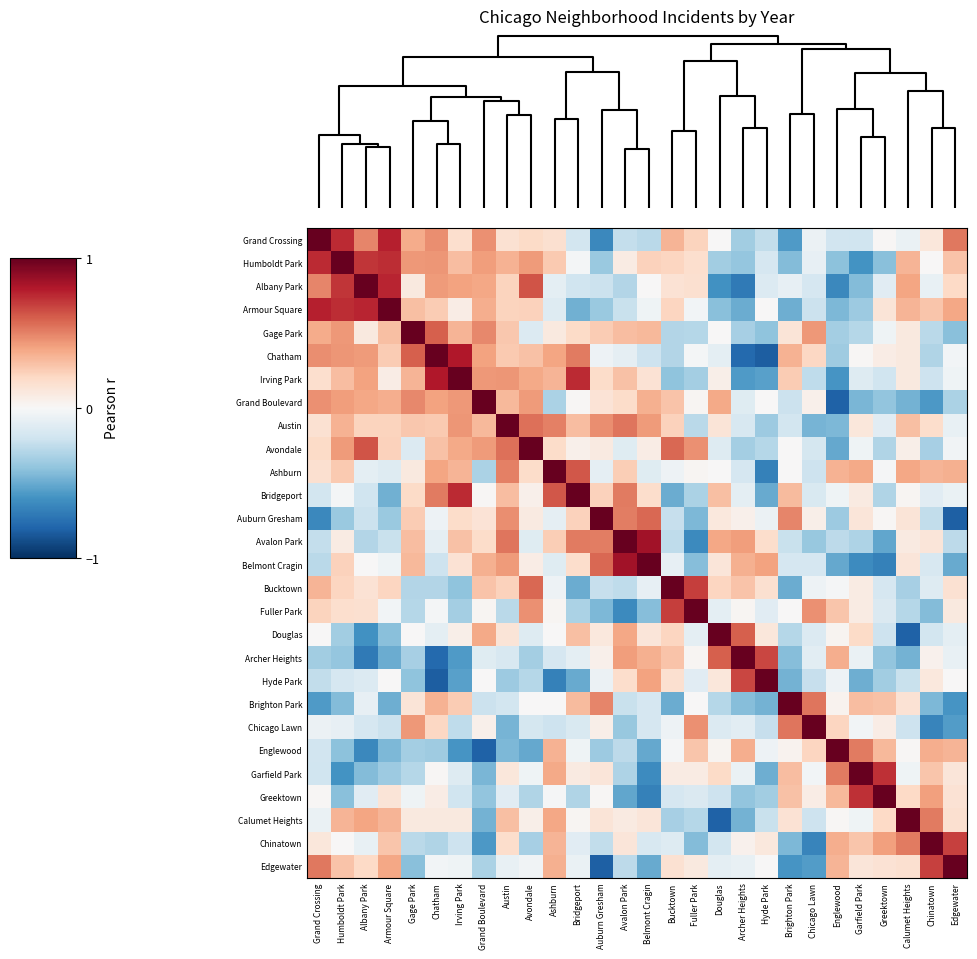

At which category is the sum across all series the highest?

Austin